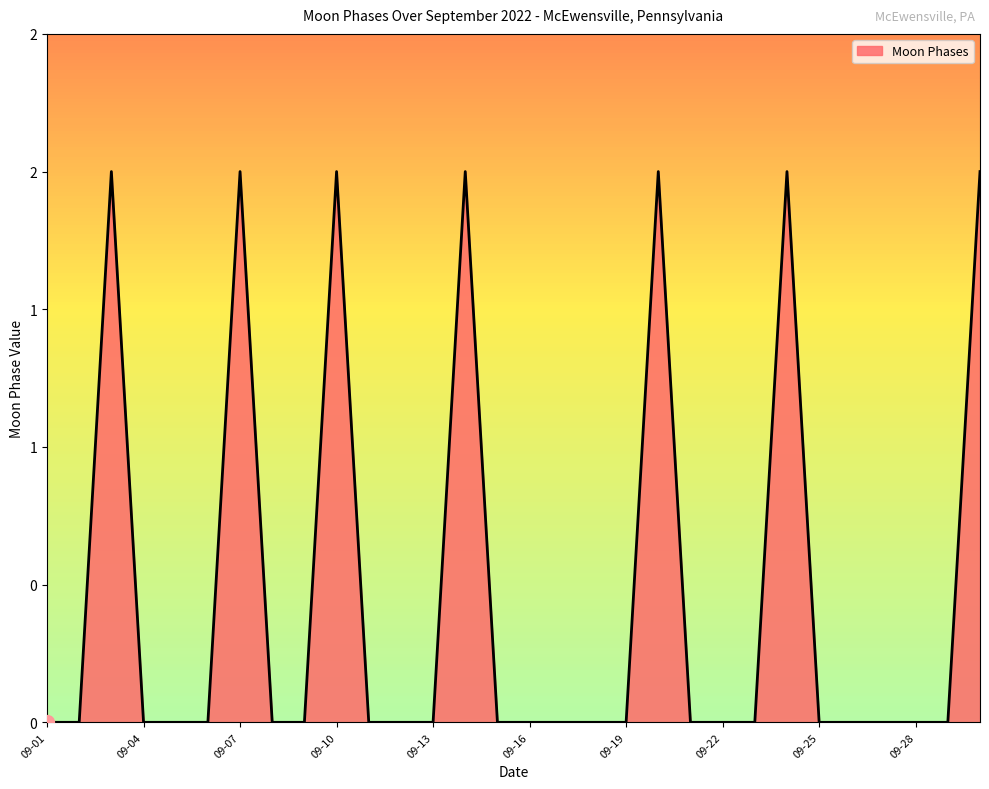

Rank the categories by value from lowest to highest.

2022-09-01, 2022-09-02, 2022-09-04, 2022-09-05, 2022-09-06, 2022-09-08, 2022-09-09, 2022-09-11, 2022-09-12, 2022-09-13, 2022-09-15, 2022-09-16, 2022-09-17, 2022-09-18, 2022-09-19, 2022-09-21, 2022-09-22, 2022-09-23, 2022-09-25, 2022-09-26, 2022-09-27, 2022-09-28, 2022-09-29, 2022-09-03, 2022-09-07, 2022-09-10, 2022-09-14, 2022-09-20, 2022-09-24, 2022-09-30